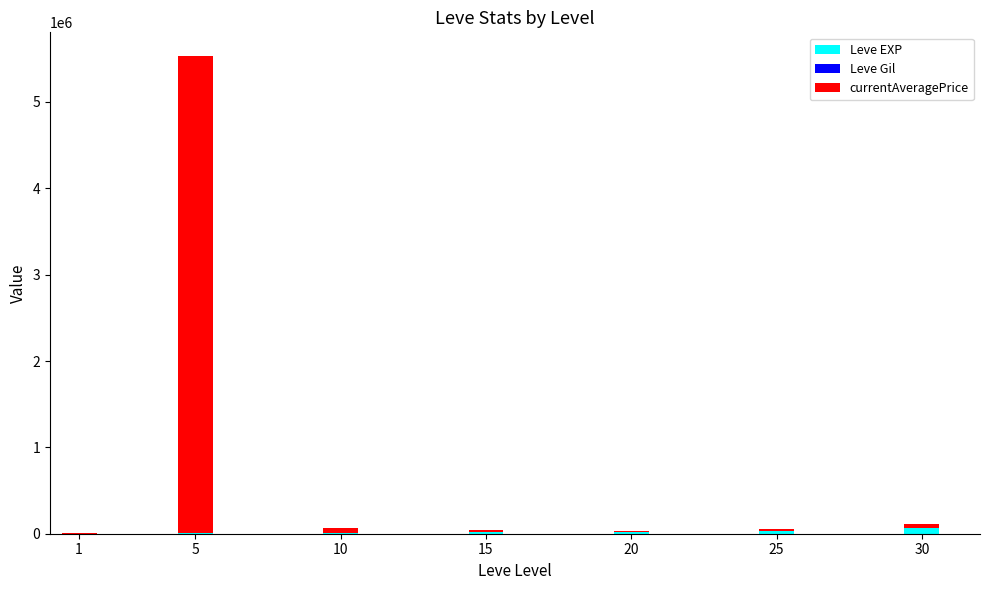

What is the sum of all Leve EXP values?

164730